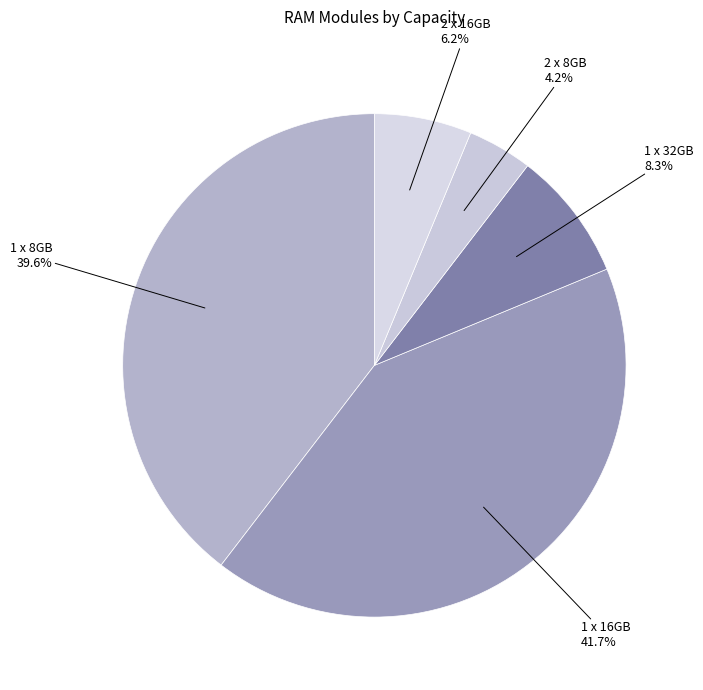

To the nearest percent, what is the average slice percentage?

20%